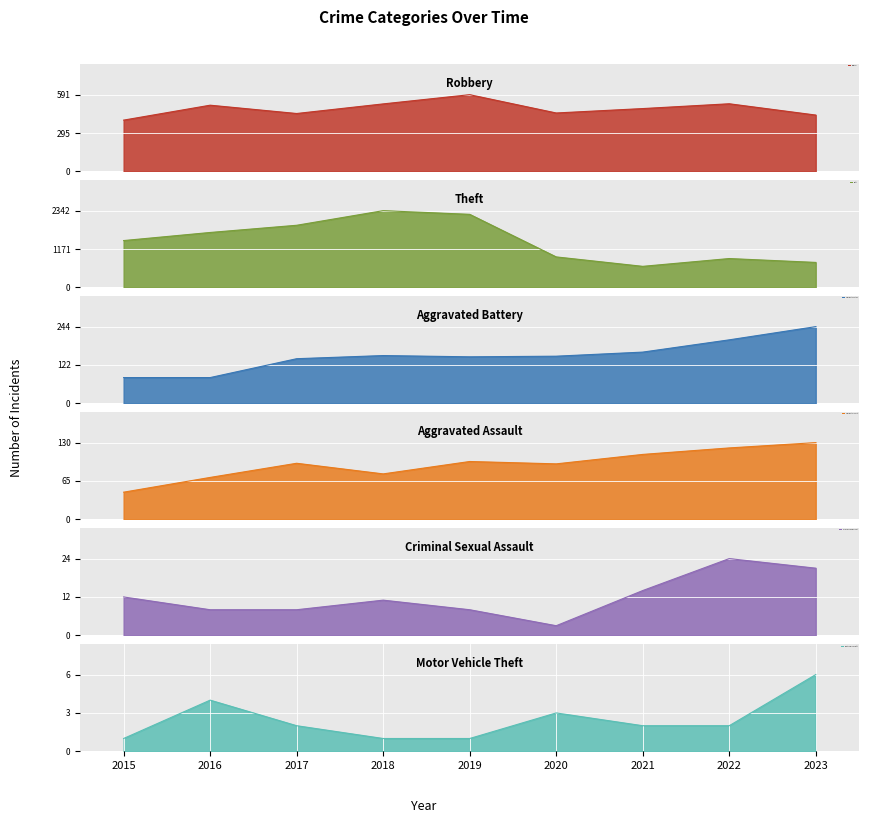

True or false: Criminal Sexual Assault and Aggravated Battery intersect in this chart.

False